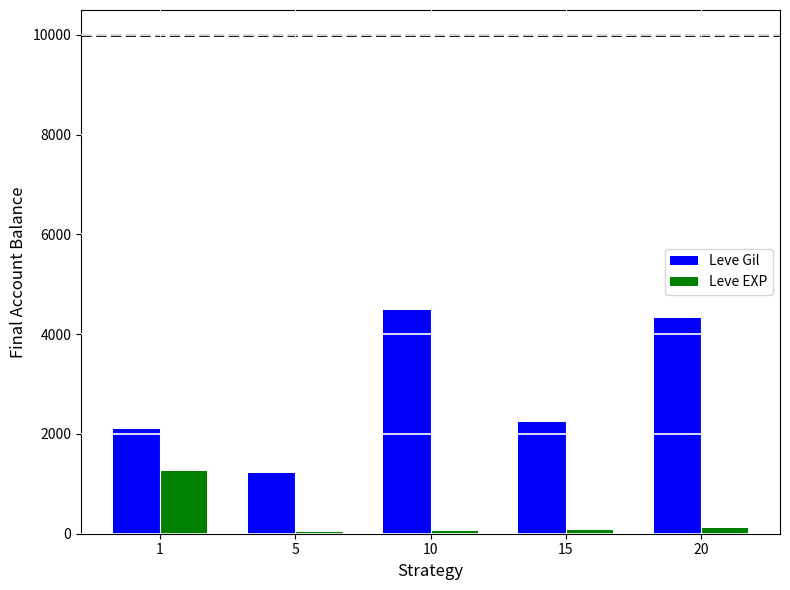

What is the sum of all Leve EXP values?

1534